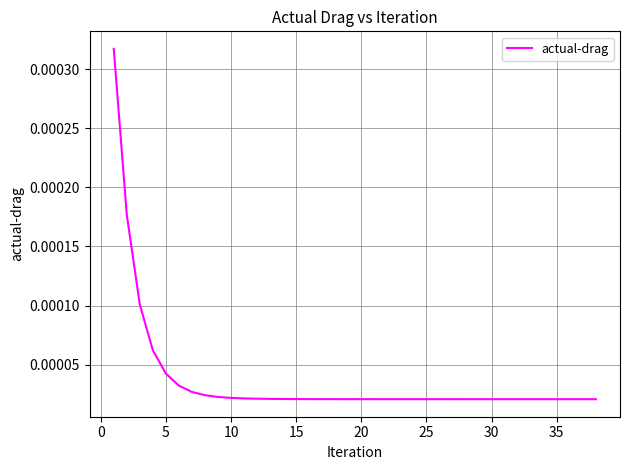

Does the chart have visible grid lines?

Yes